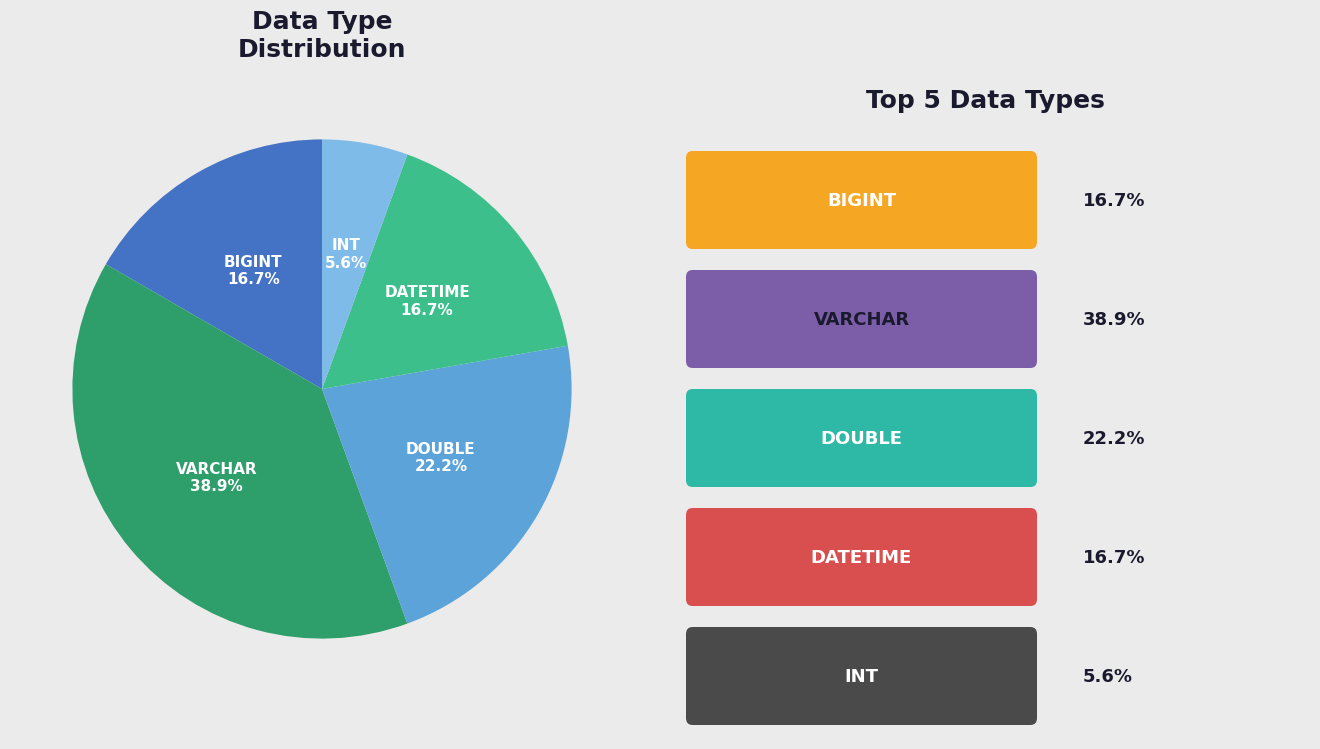

Is there any slice that represents more than half of the pie?

No